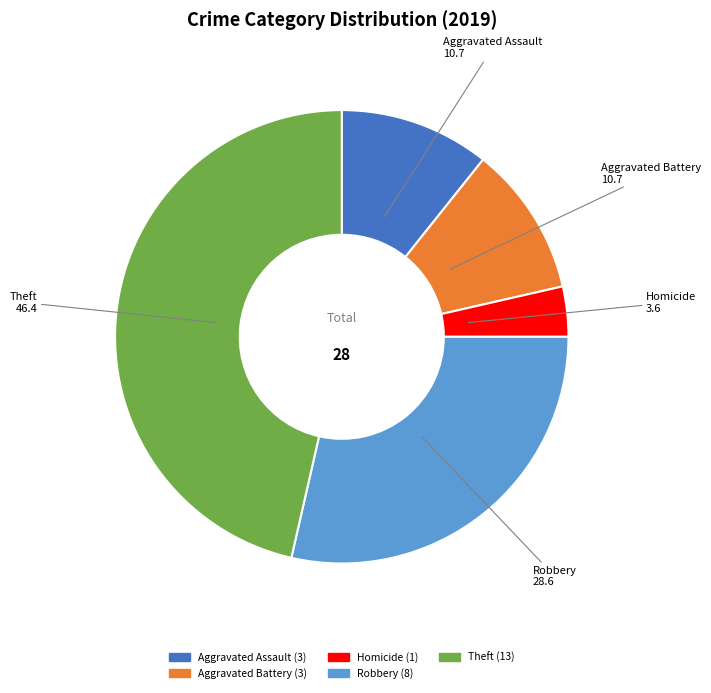

Is there any slice that represents more than half of the pie?

No